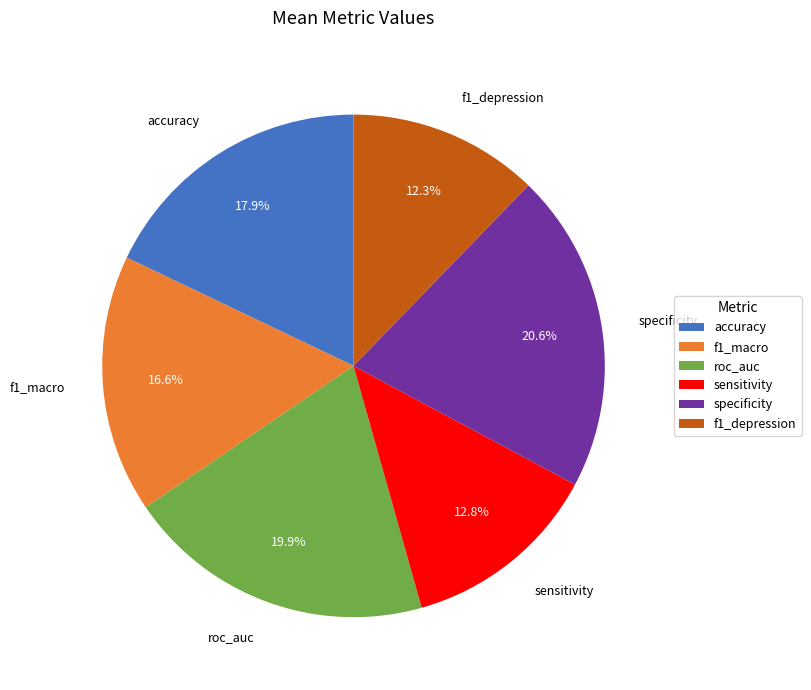

To the nearest percent, what is the difference between the largest and smallest slice percentages?

8%